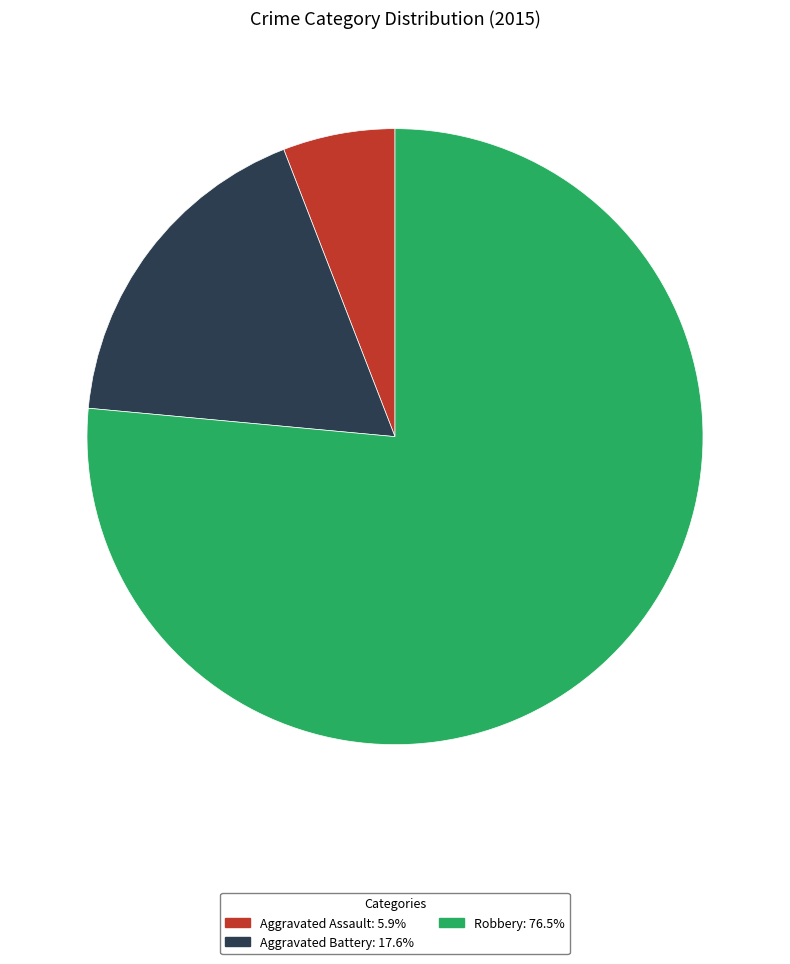

Do Robbery: 76.5% and Aggravated Battery: 17.6% together represent more than half of the pie?

Yes